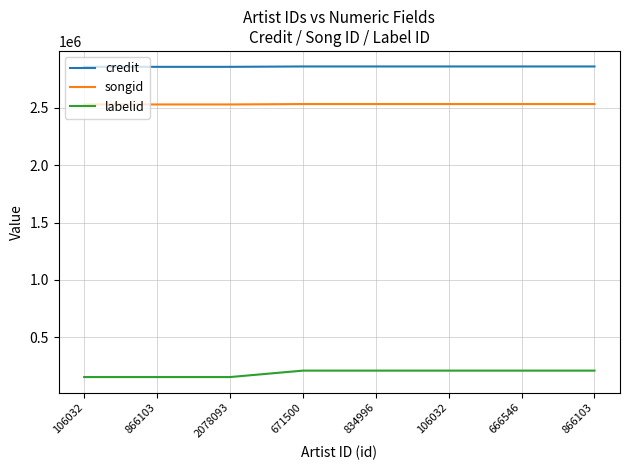

Reading right to left, extract all data points from this chart.

credit: 866103=2862289	666546=2862289	106032=2862289	834996=2862289	671500=2862289	2078093=2859024	866103=2859024	106032=2859024
songid: 866103=2534078	666546=2534078	106032=2534078	834996=2534078	671500=2534078	2078093=2530617	866103=2530617	106032=2530617
labelid: 866103=206949	666546=206949	106032=206949	834996=206949	671500=206949	2078093=150732	866103=150732	106032=150732